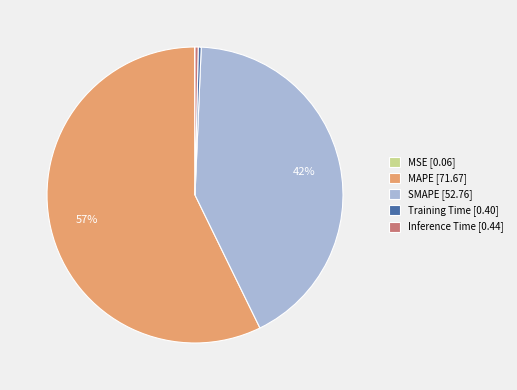

To the nearest percent, what is the average slice percentage?

20%